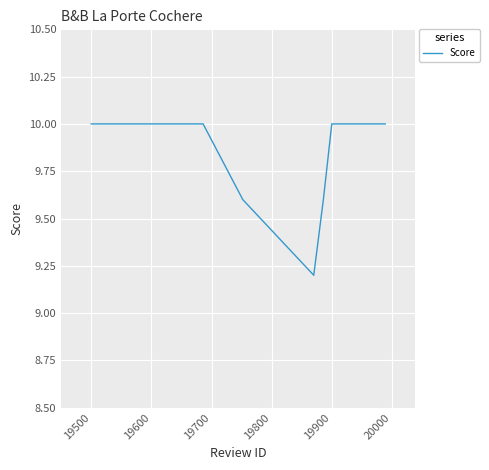

How many interior local valleys (lower than both neighbors) does the data have?

1